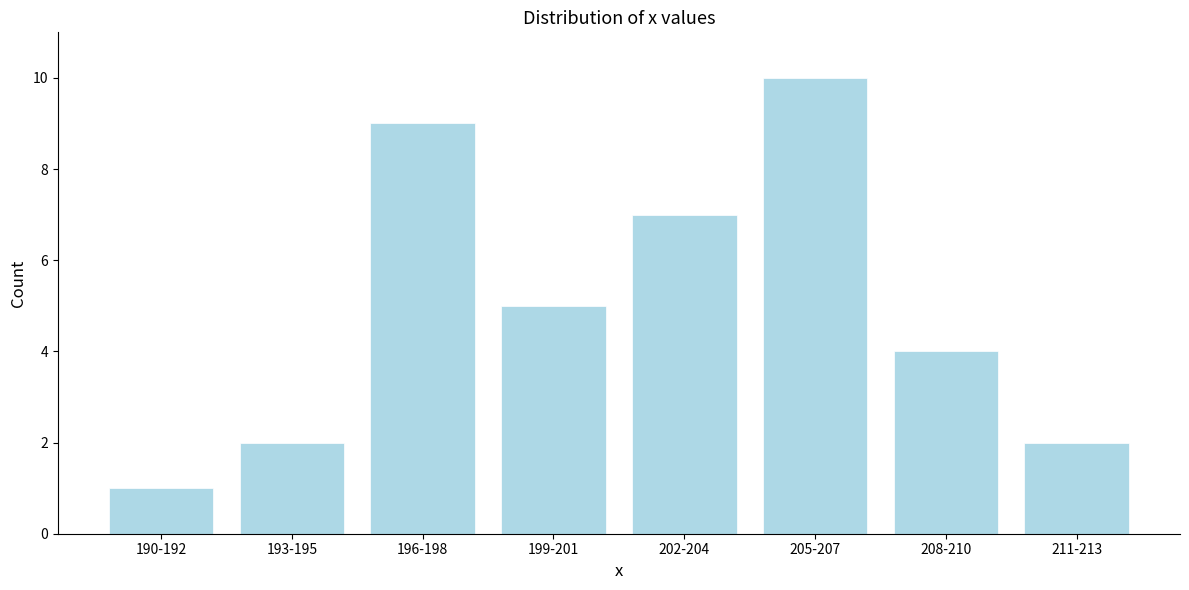

Reading left to right, transcribe all the data shown in this chart.

1	2	9	5	7	10	4	2